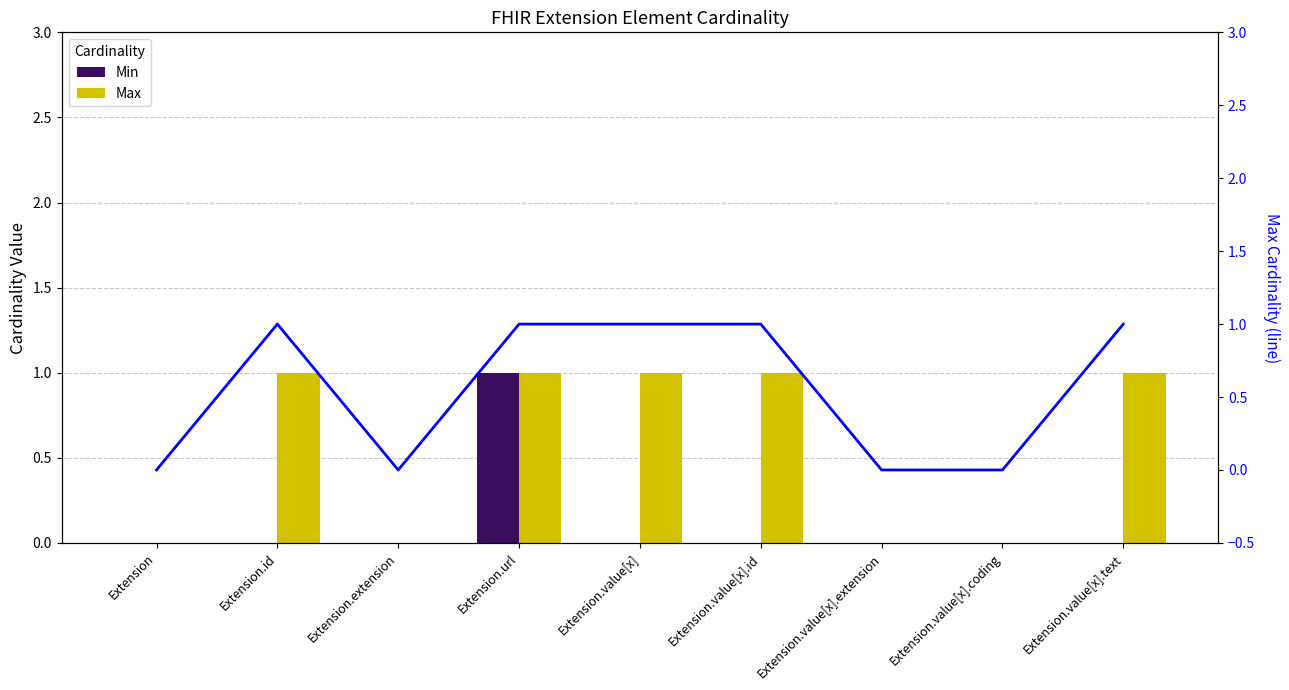

The value of Max at Extension.extension is 0. True or false?

True